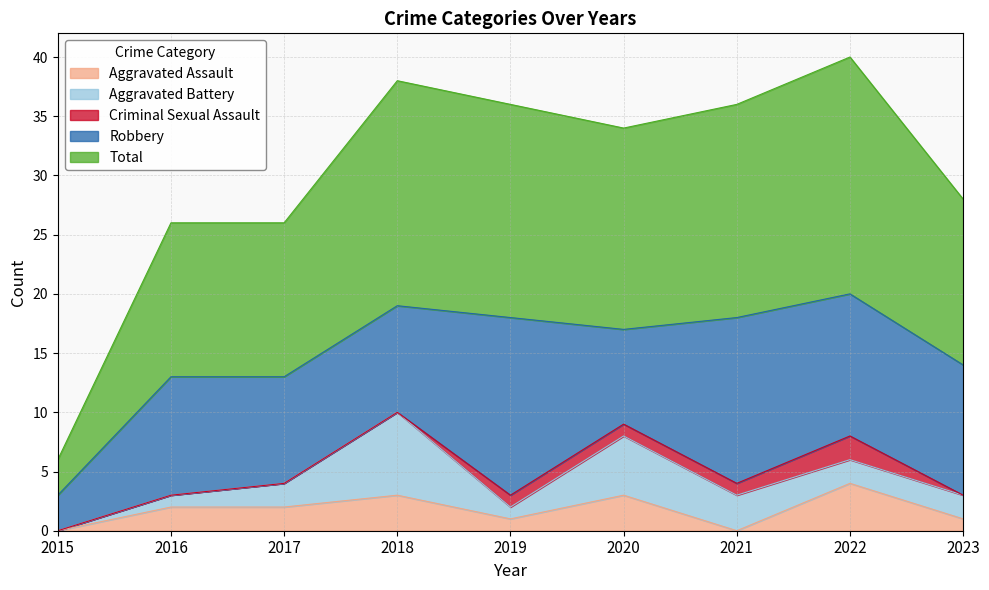

What are all the series names shown in the legend?

Aggravated Assault, Aggravated Battery, Criminal Sexual Assault, Robbery, Total